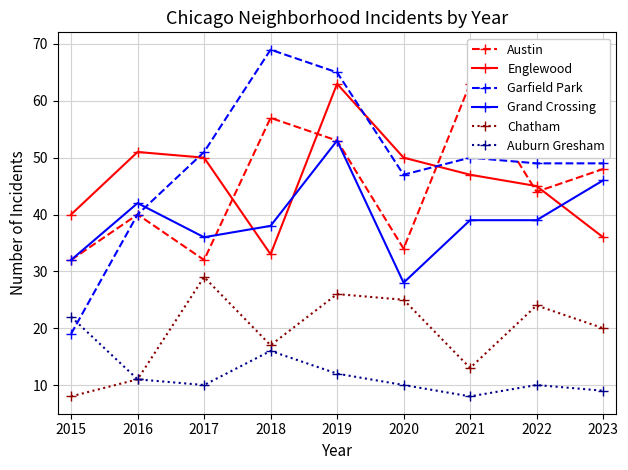

The Englewood series shows 22 at 2022. True or false?

False